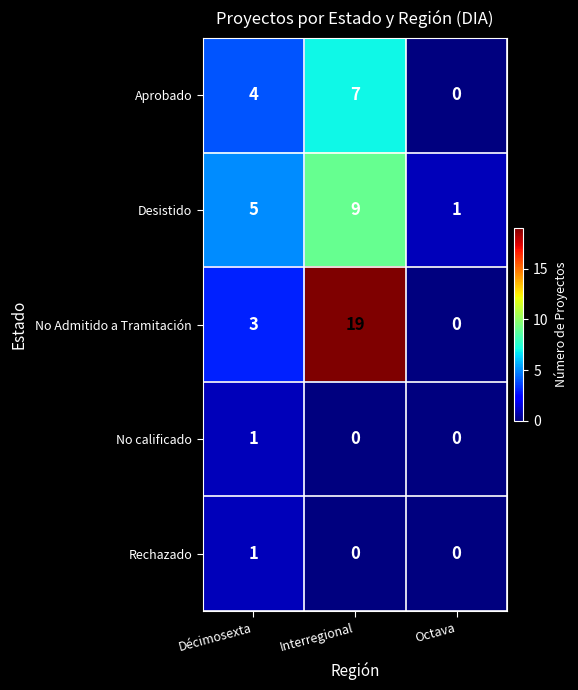

Reading left to right, list all the values displayed in this chart.

Aprobado: 4	7	0
Desistido: 5	9	1
No Admitido a Tramitación: 3	19	0
No calificado: 1	0	0
Rechazado: 1	0	0